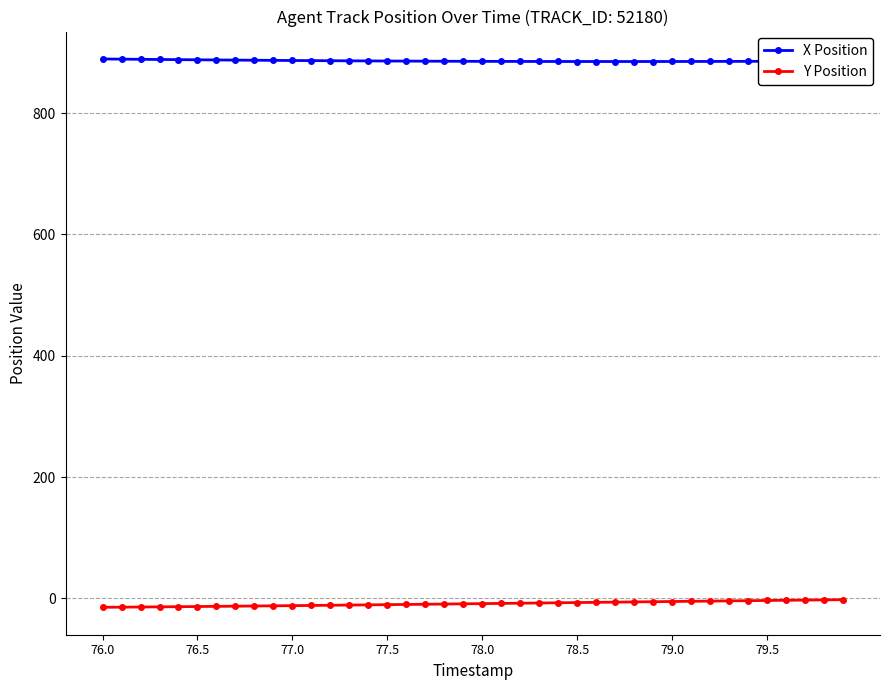

True or false: X Position and Y Position cross at least once.

False